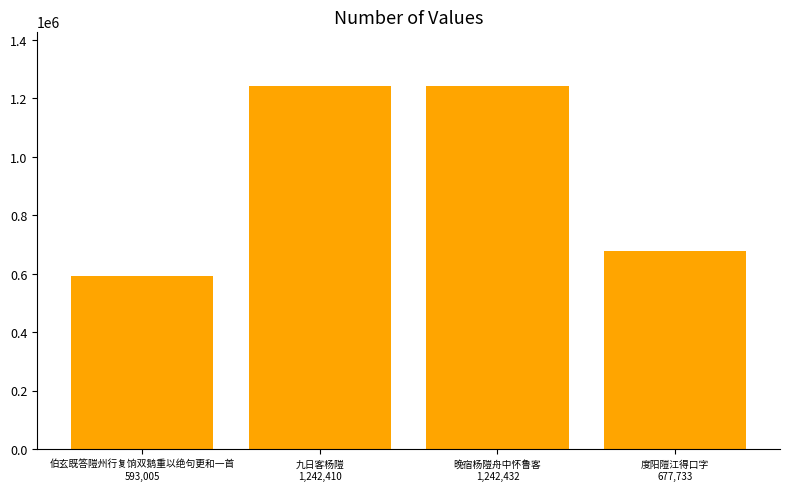

Rank the categories by value from lowest to highest.

伯玄既答隑州行复饷双鹅重以绝句更和一首, 度阳隑江得口字, 九日客杨隑, 晚宿杨隑舟中怀鲁客